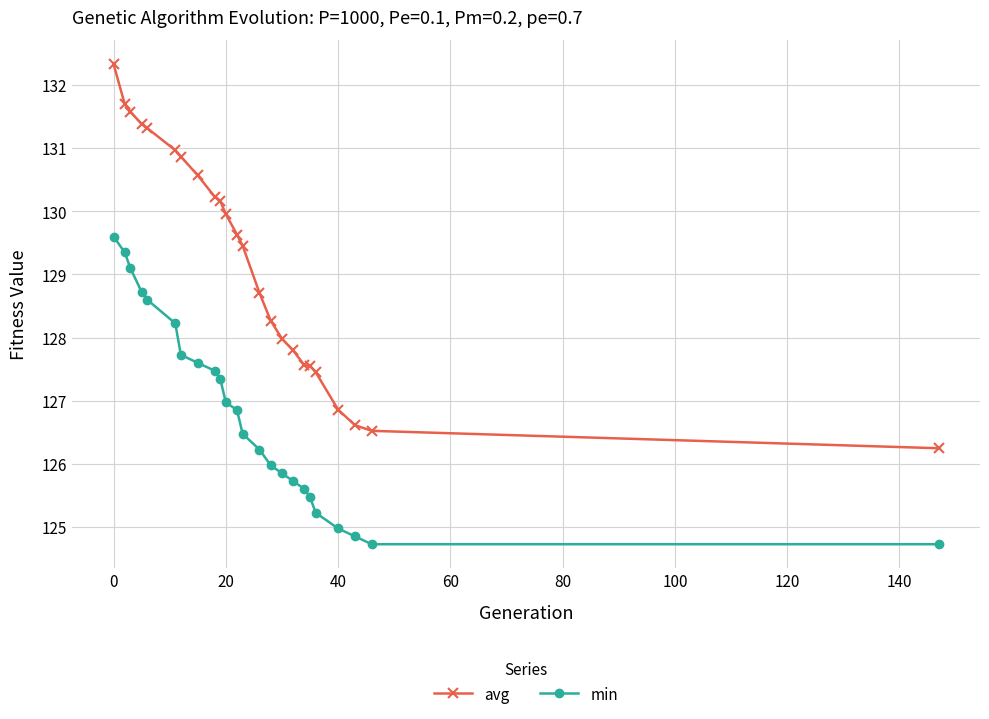

Which series has the widest spread of values?

avg